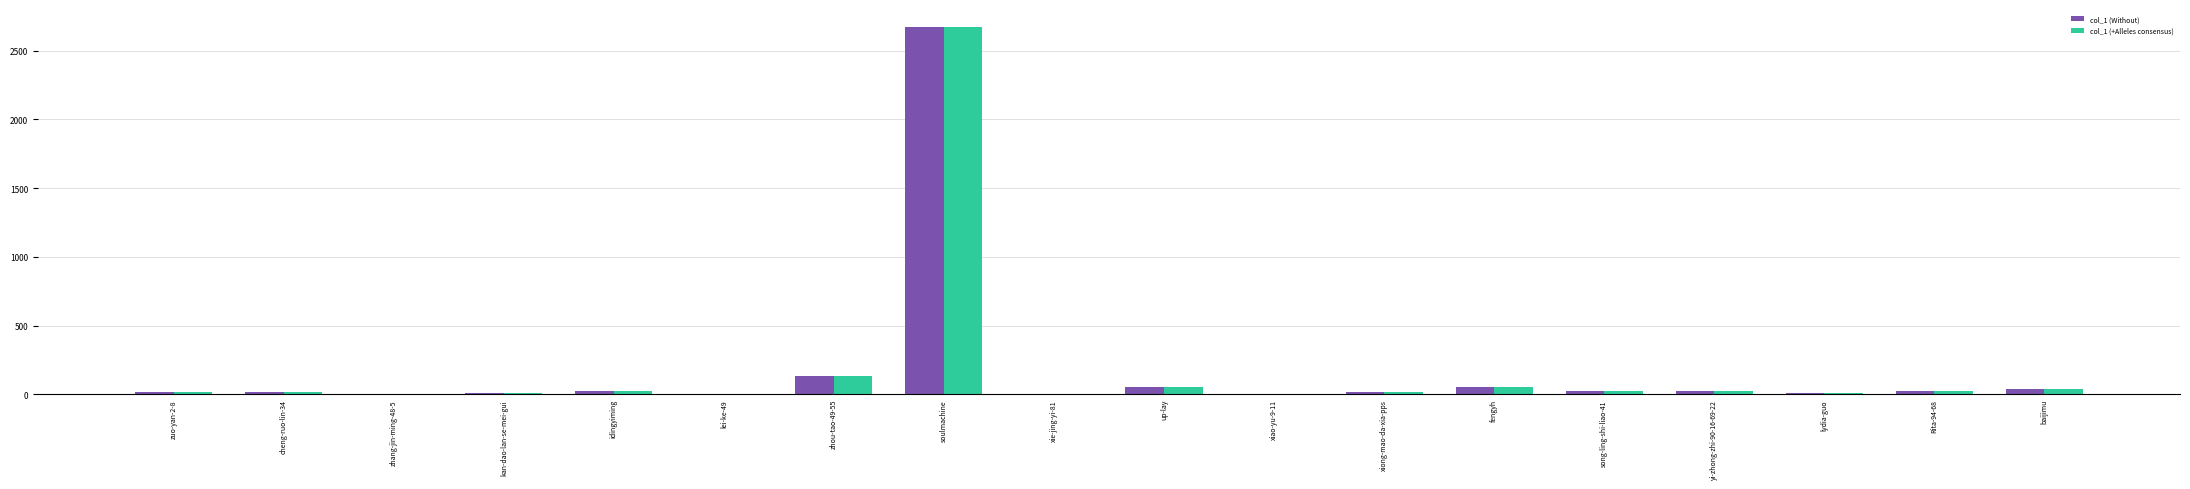

What is the highest value of the col_1 (+Alleles consensus) series?

2669